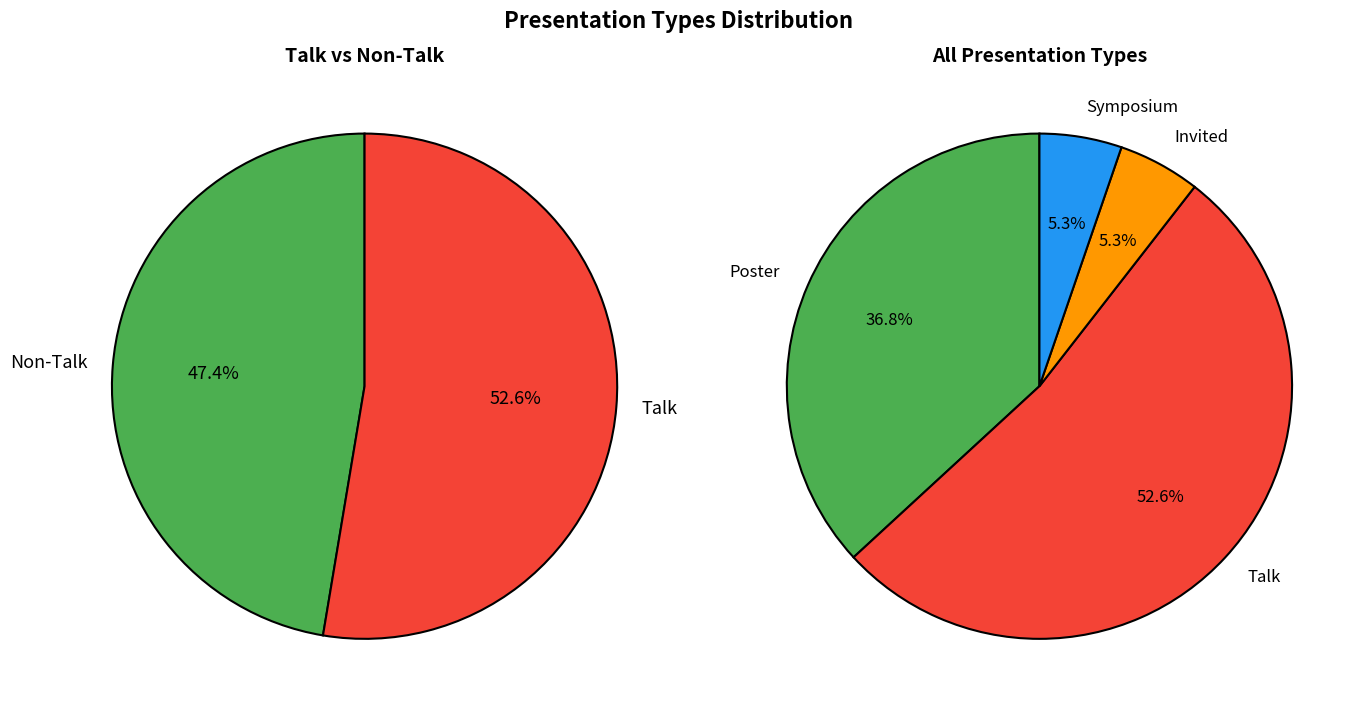

To the nearest percent, what percentage of the pie is Symposium?

5%